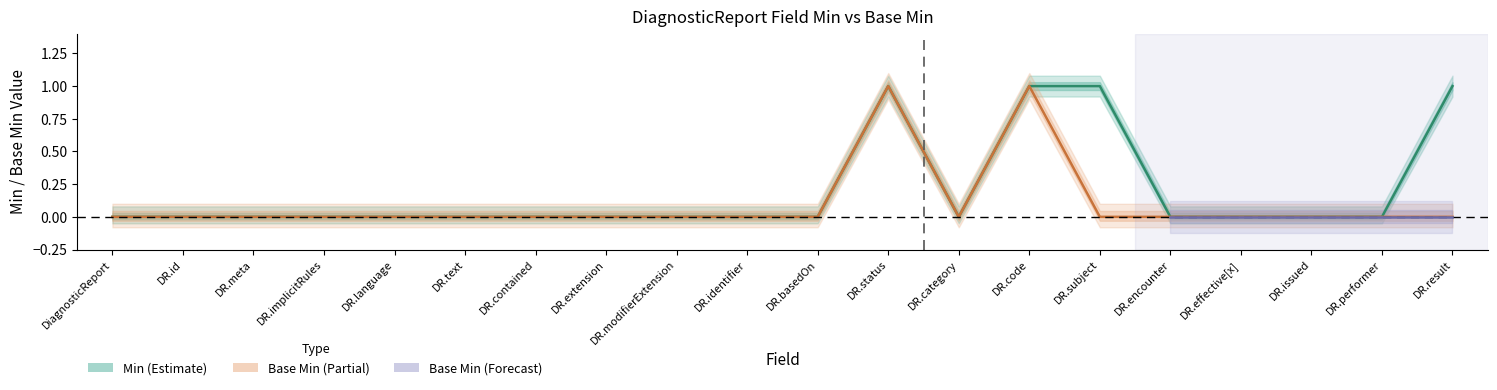

Which category has the highest value across all series?

DR.status